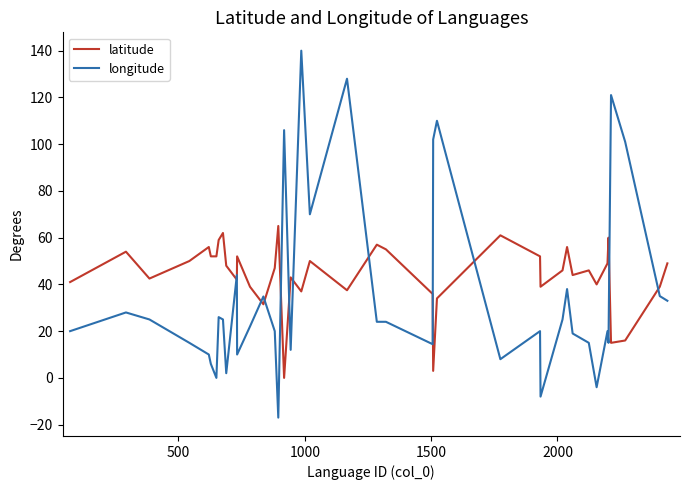

After their last crossing, which series has the higher values: longitude or latitude?

latitude